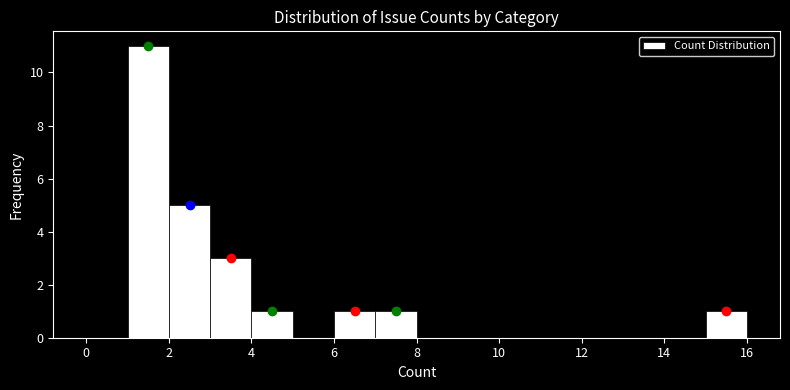

Reading left to right, list every bar in this chart as the range it spans on the x-axis followed by its height. The values are not printed on the chart, so give them approximately, as read against the axis.

0 to 1: 0
1 to 2: 11
2 to 3: 5
3 to 4: 3
4 to 5: 1
5 to 6: 0
6 to 7: 1
7 to 8: 1
8 to 9: 0
9 to 10: 0
10 to 11: 0
11 to 12: 0
12 to 13: 0
13 to 14: 0
14 to 15: 0
15 to 16: 1